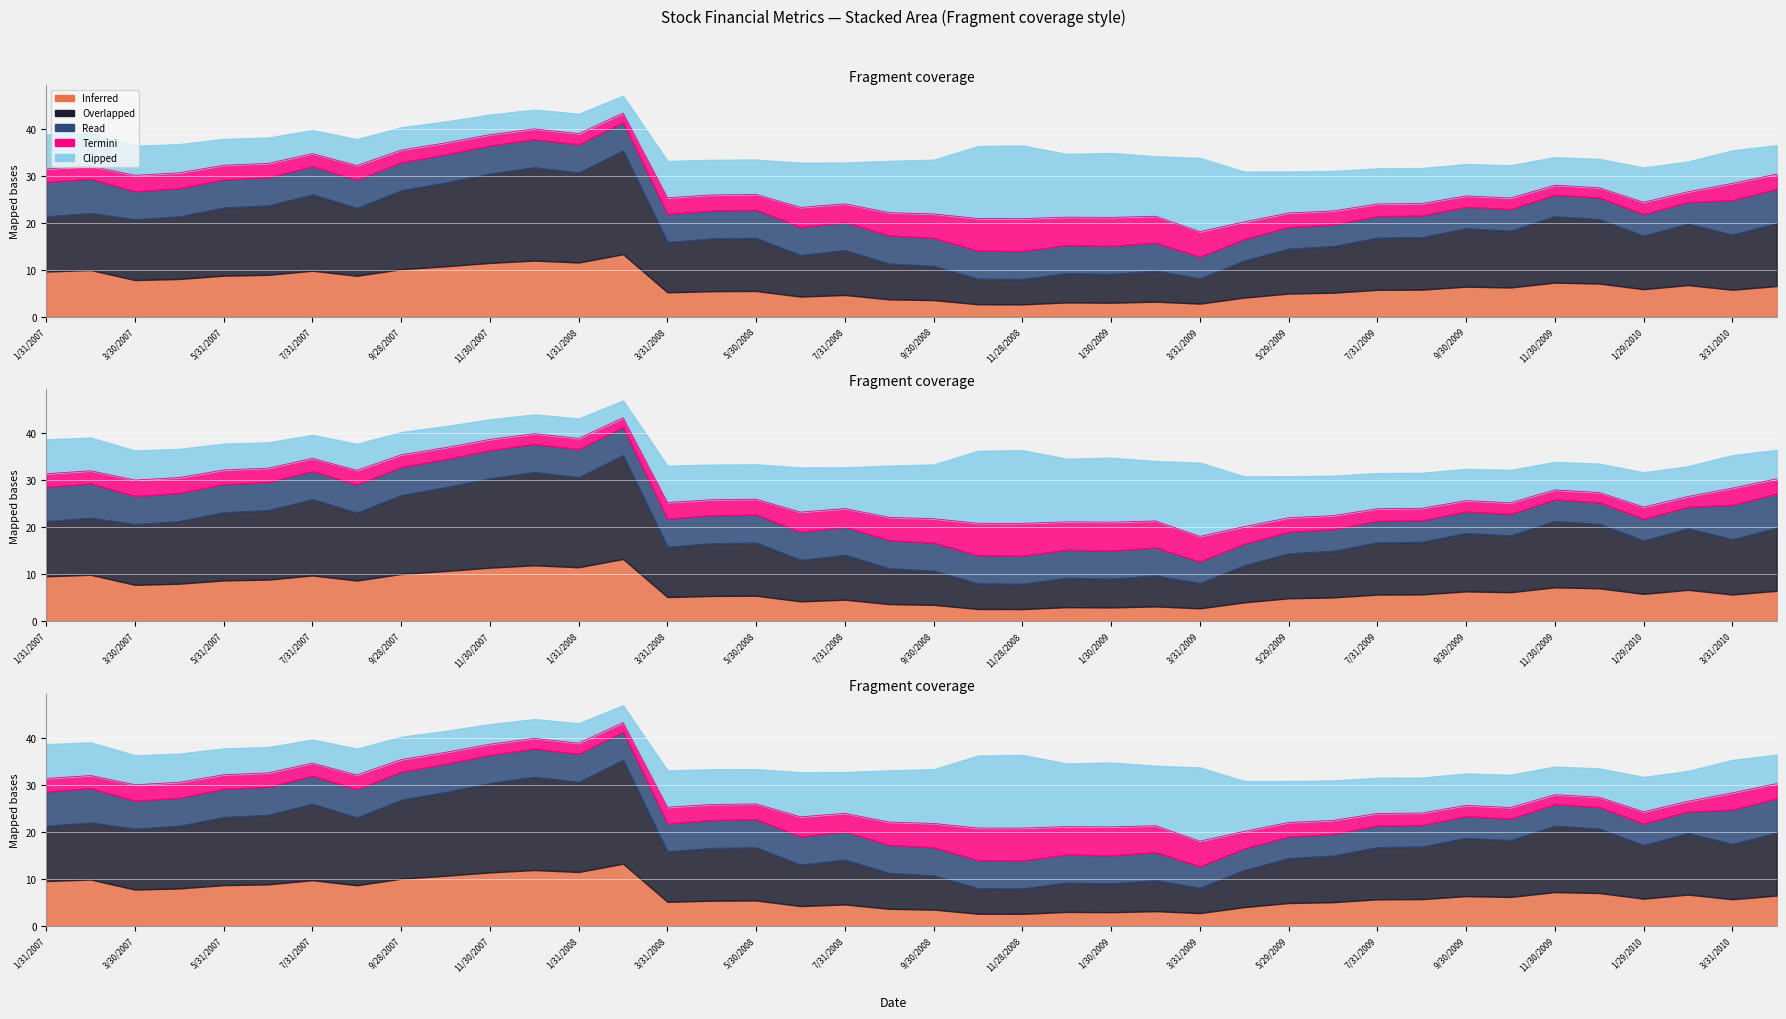

The value of Clipped at 10/31/2007 is 7.1. True or false?

False